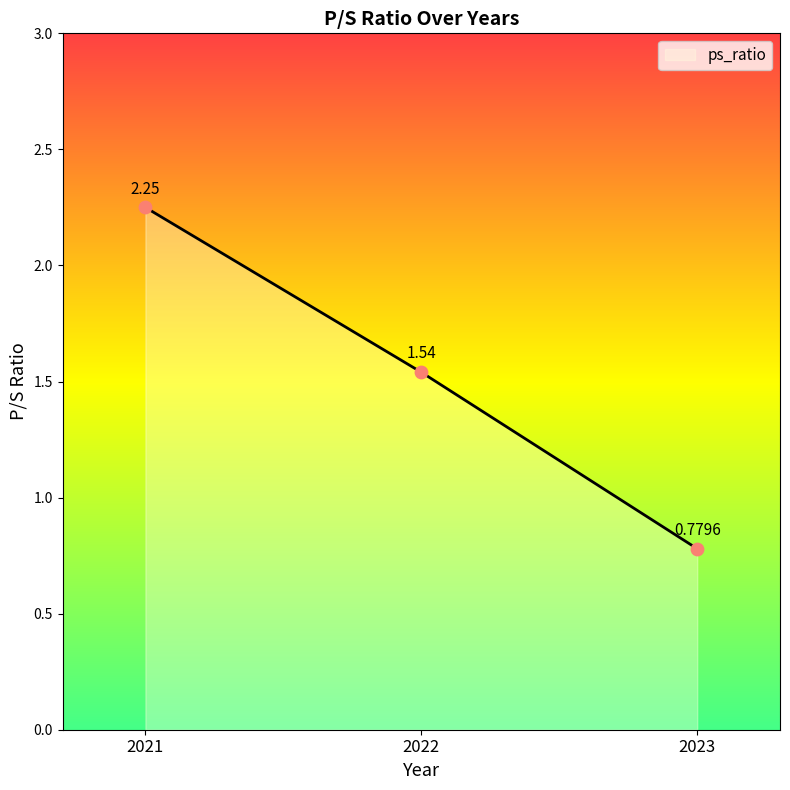

Between 2023 and 2022, which is larger?

2022